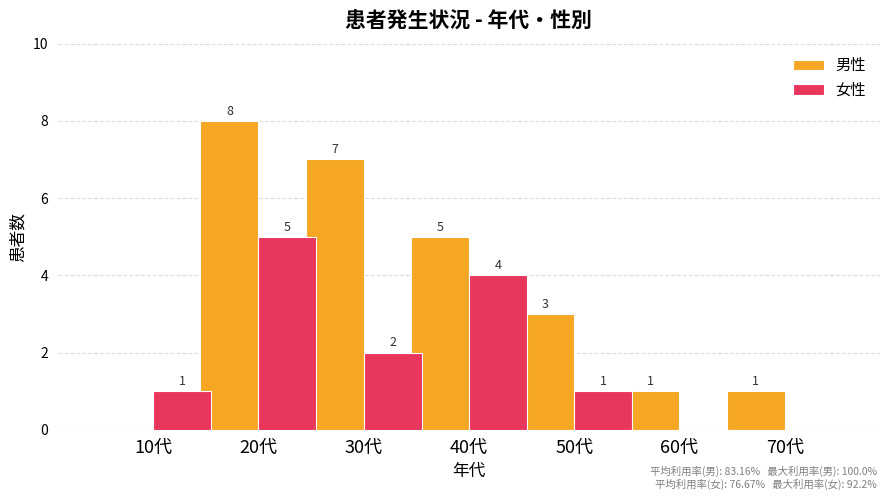

How many data points does each series have?

7